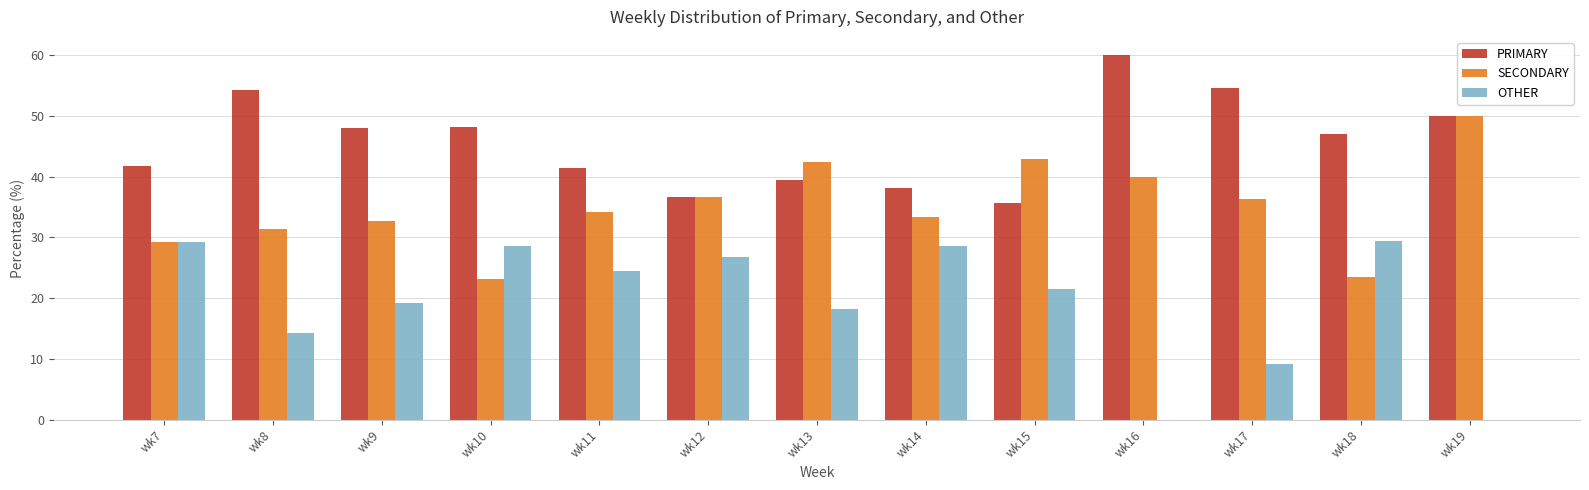

What is the approximate value of OTHER at wk13?

18.2